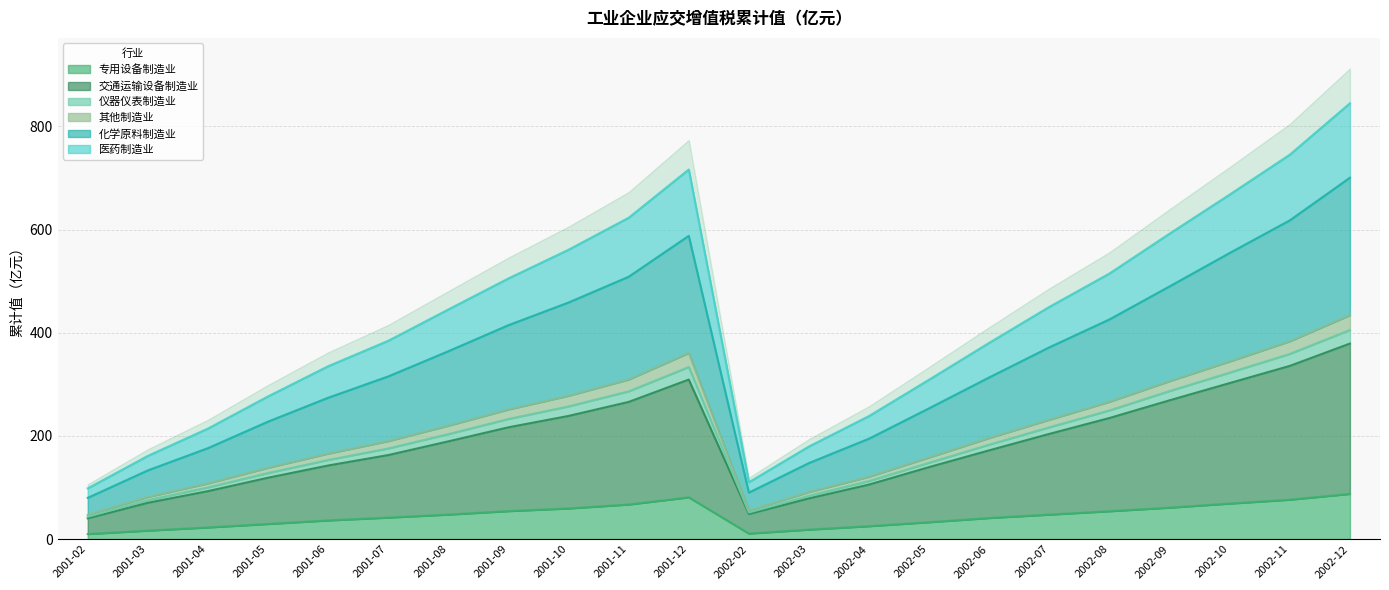

What is the label of the 7th point from the left?

2001-08